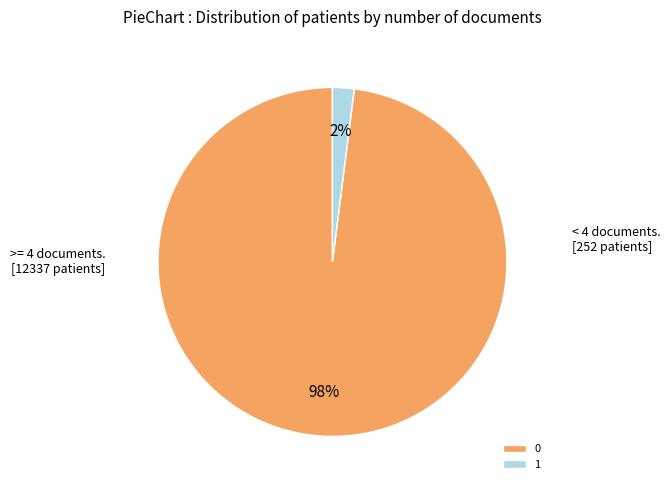

Which slice is the smallest?

1